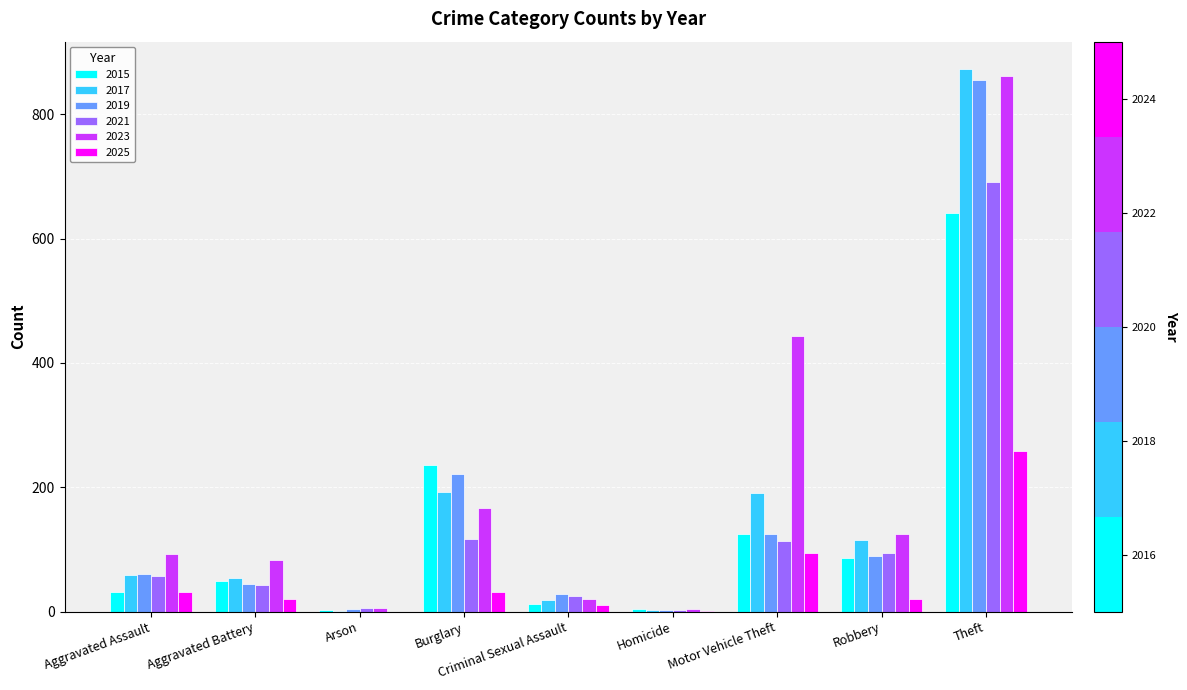

Is it true that 2025 equals 94 at Motor Vehicle Theft?

True